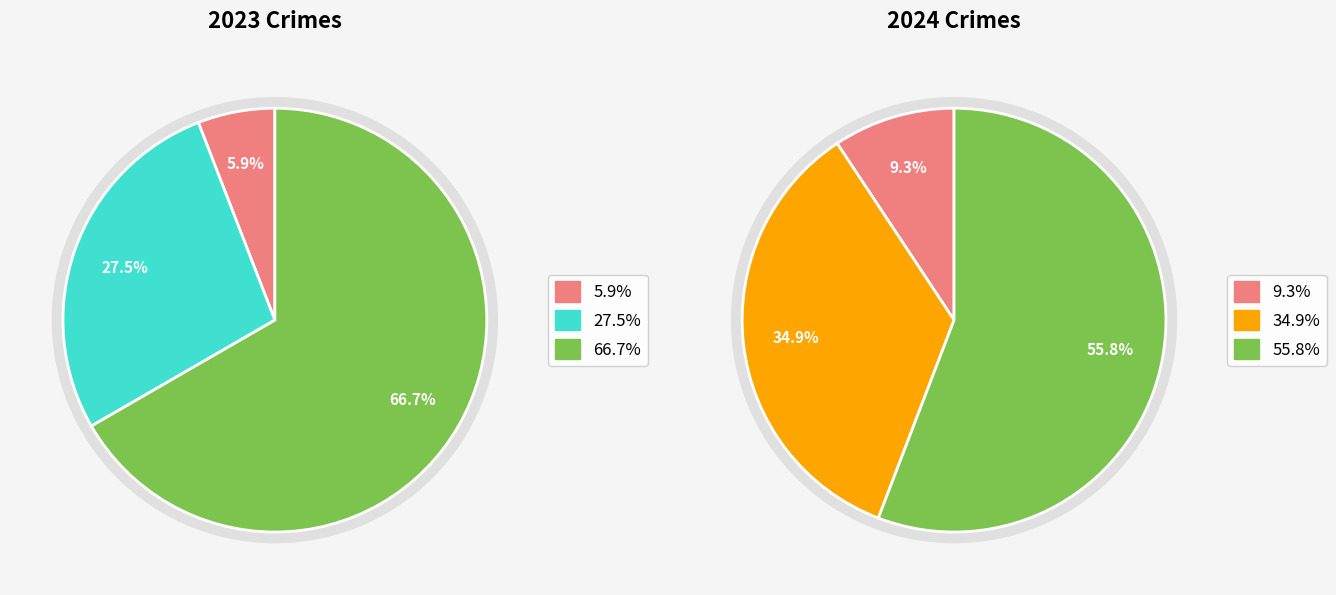

Which series has the widest spread of values?

values_2023